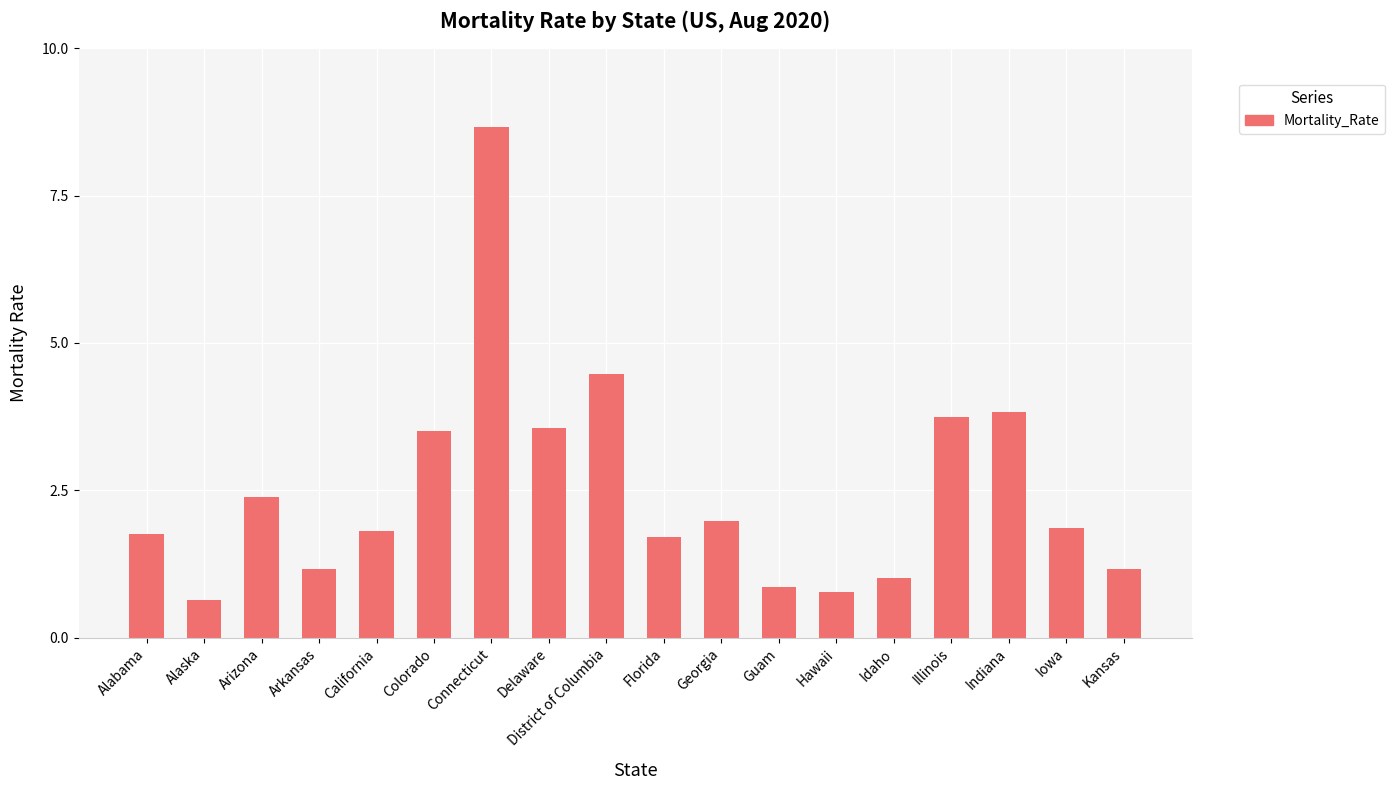

What is the change in value from Alabama to Indiana?

+2.1